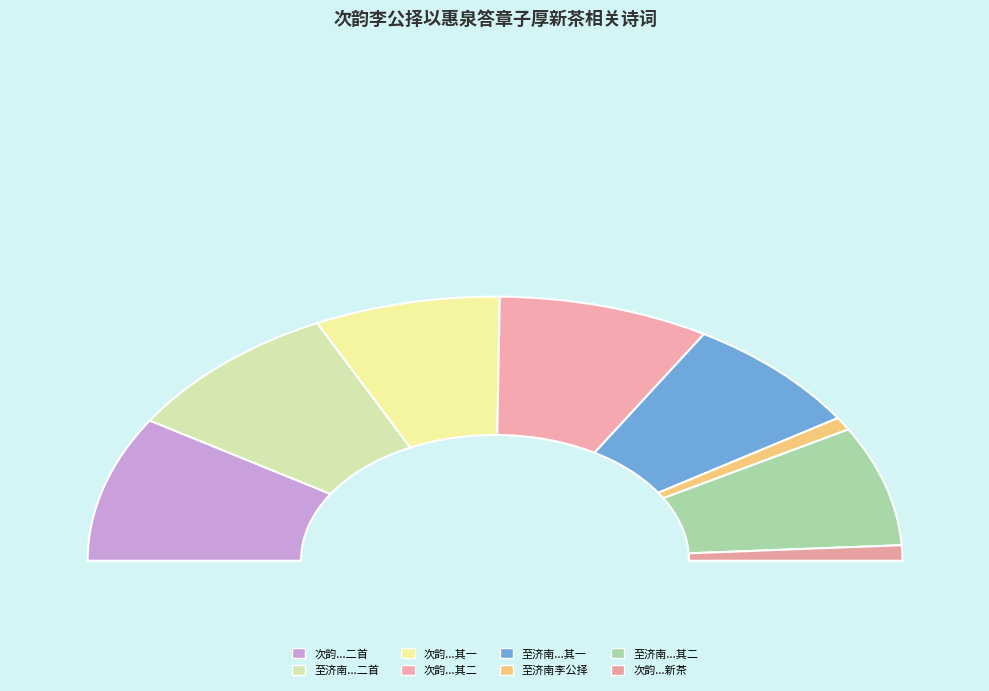

True or false: 次韵李公择以惠泉答章子厚新茶二首 accounts for 33% of the total.

False